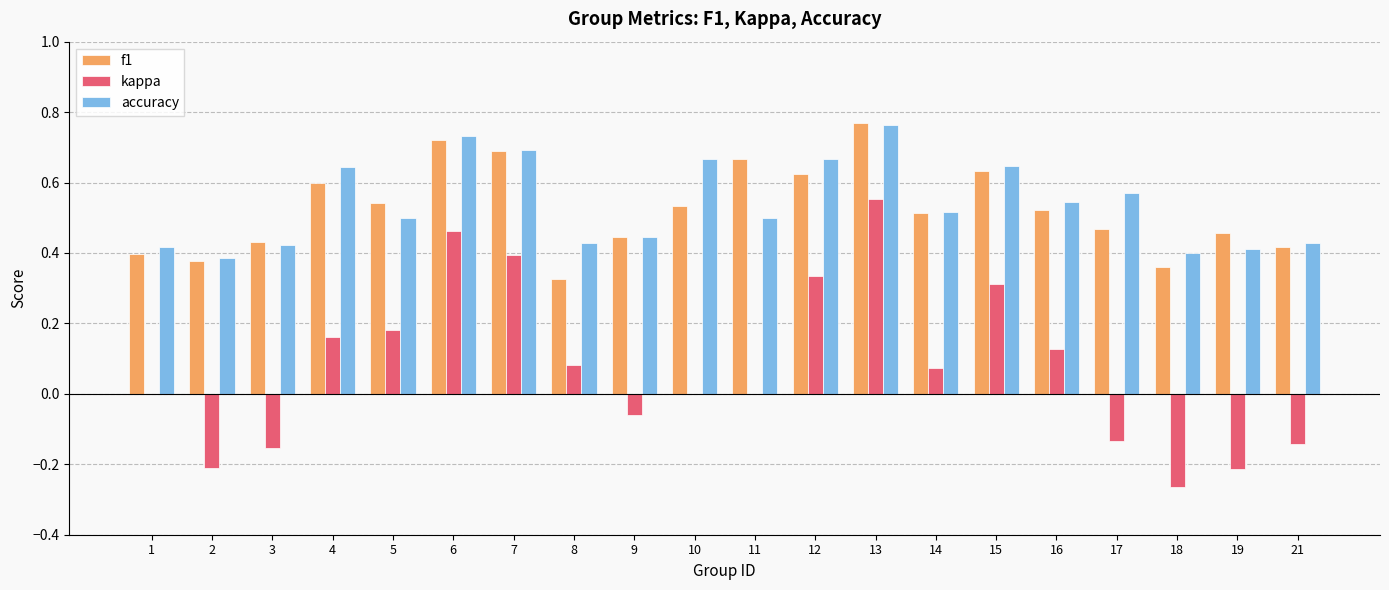

How many accuracy values are between 0 and 1?

20